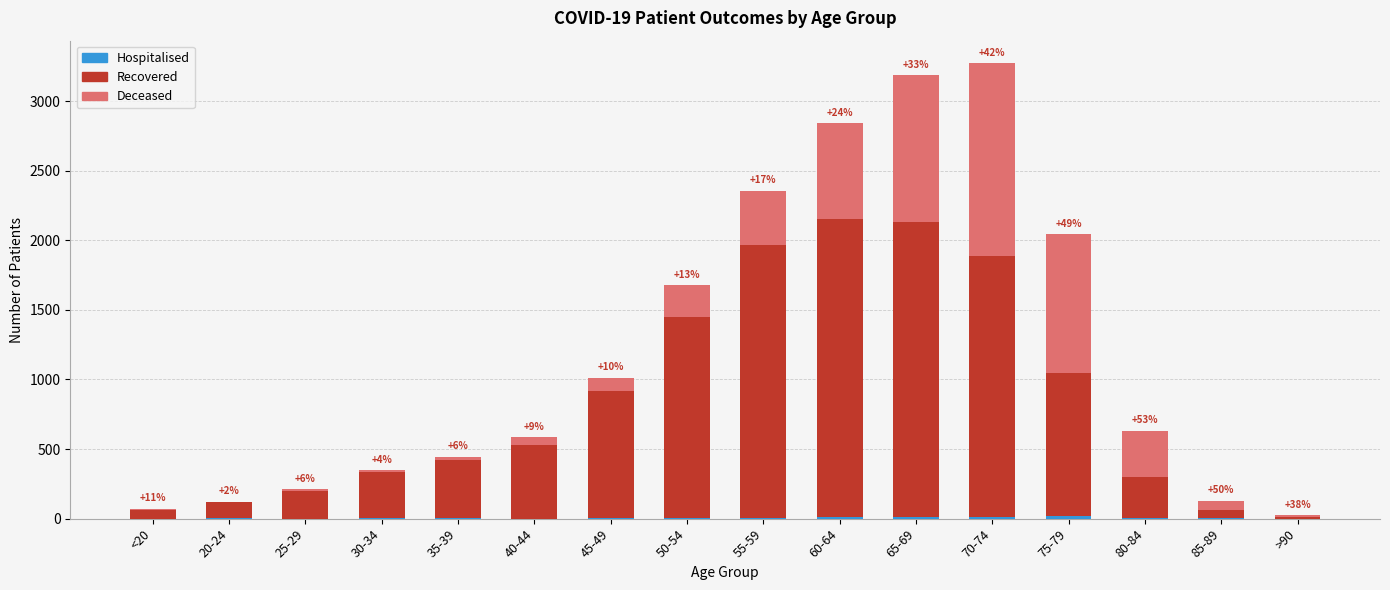

At how many categories does at least one series exceed 1964?

2